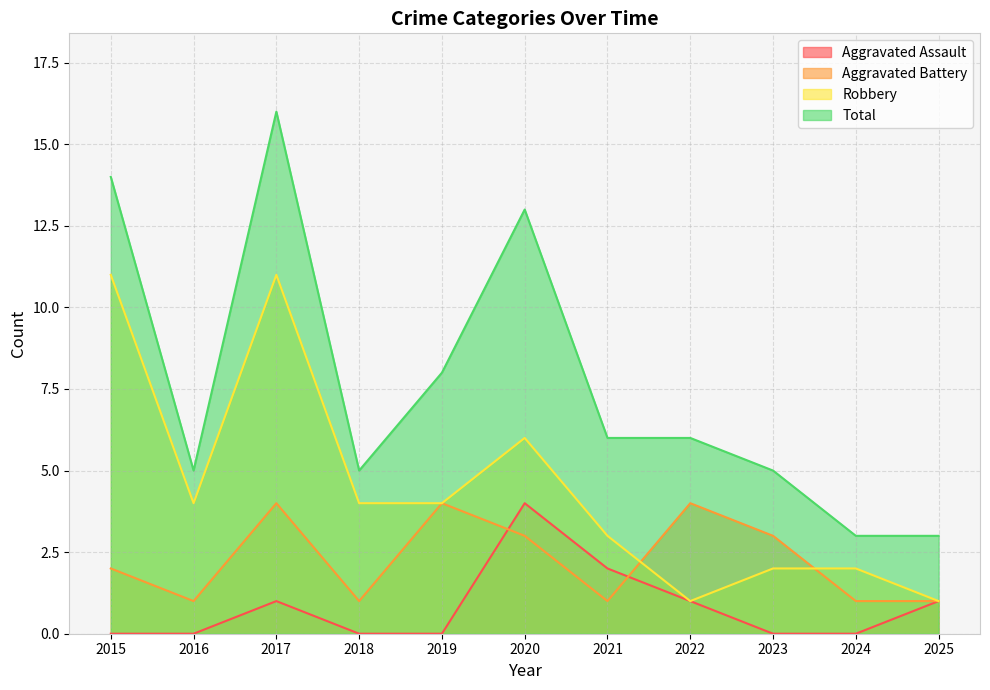

The value of Robbery at 2016 is 7. True or false?

False